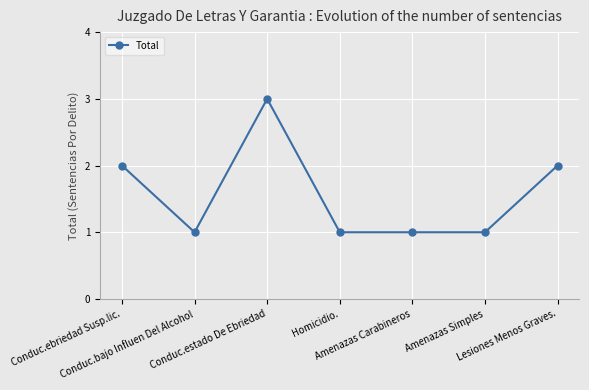

What is the greatest value displayed?

3